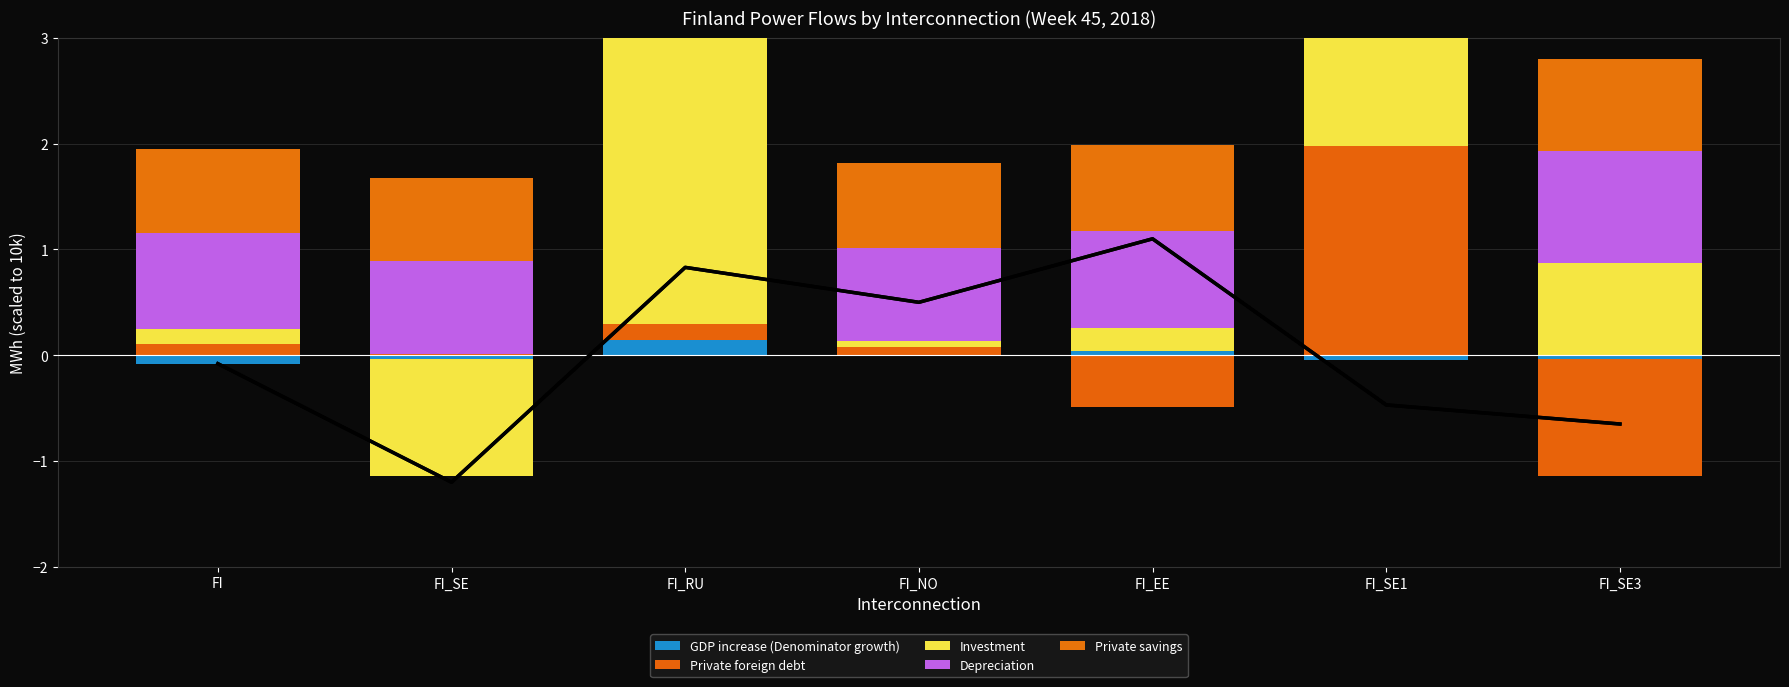

Are the bars horizontal?

No